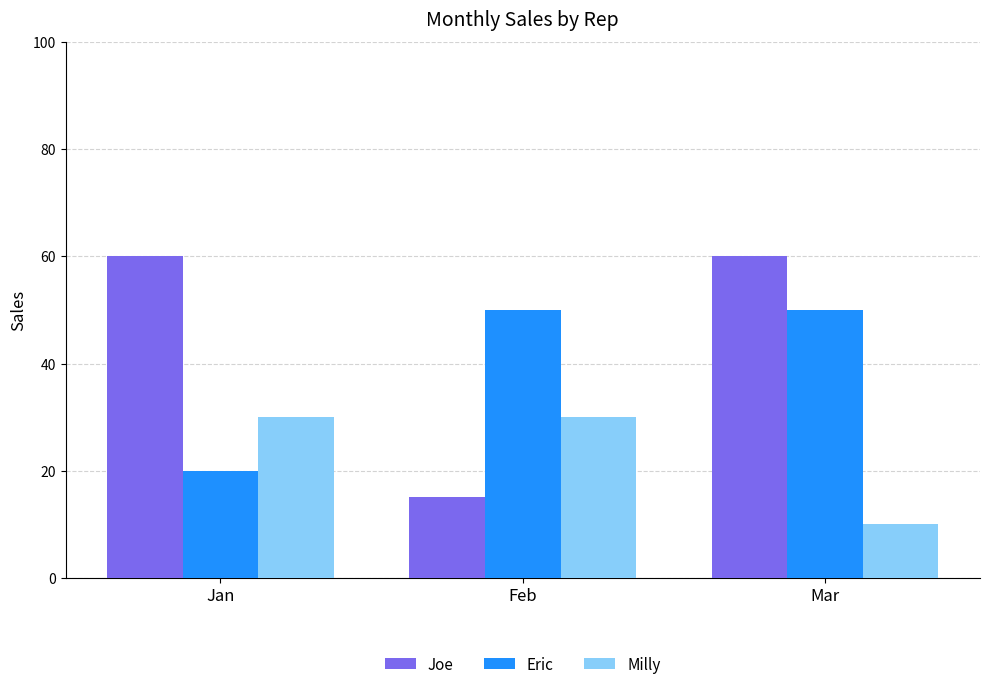

Which series has the largest range (max minus min)?

Joe